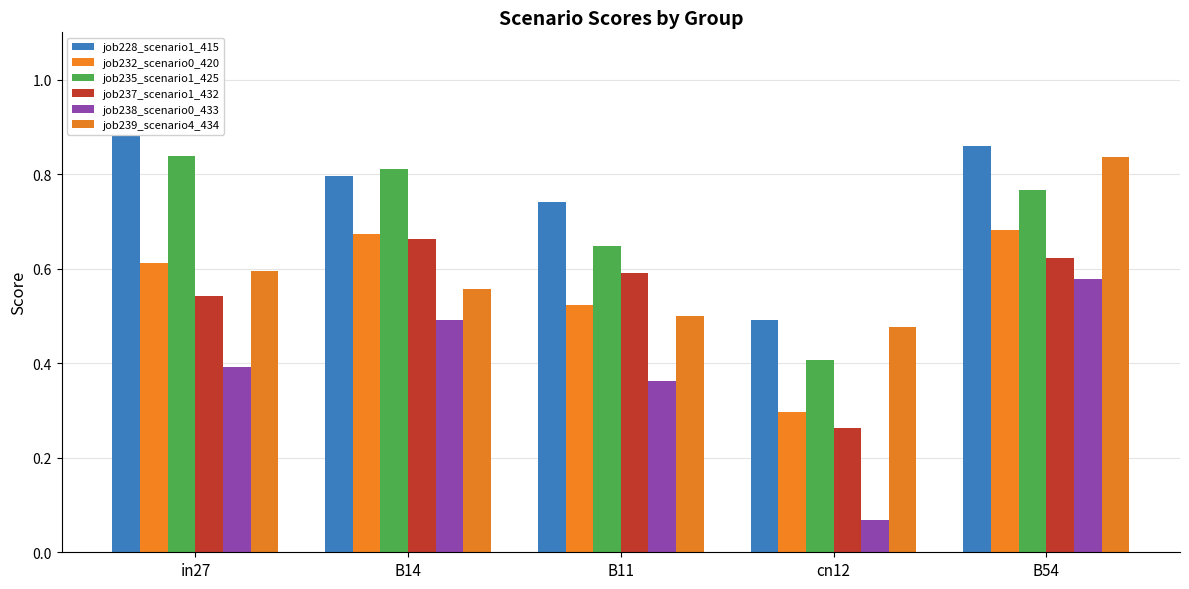

List the labels in order of job238_scenario0_433 value, largest first.

B54, B14, in27, B11, cn12